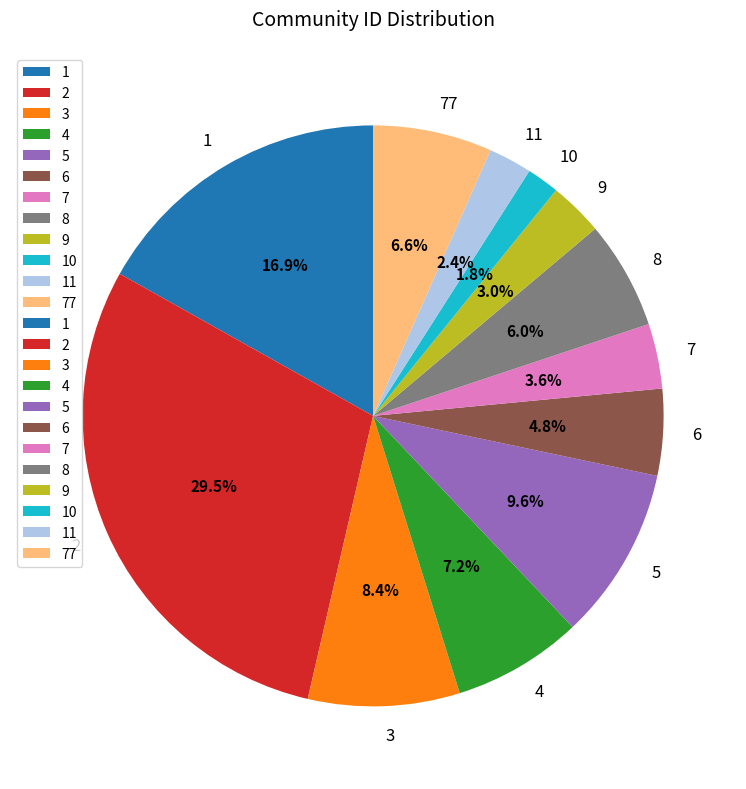

Rank the categories by value from lowest to highest.

10, 11, 9, 7, 6, 8, 77, 4, 3, 5, 1, 2